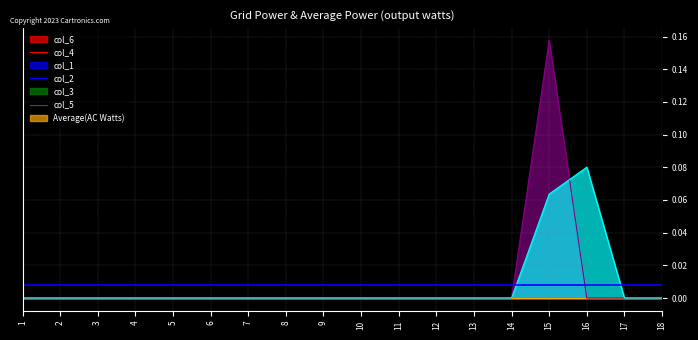

True or false: col_1 has a value of 0.0 at 18.

True